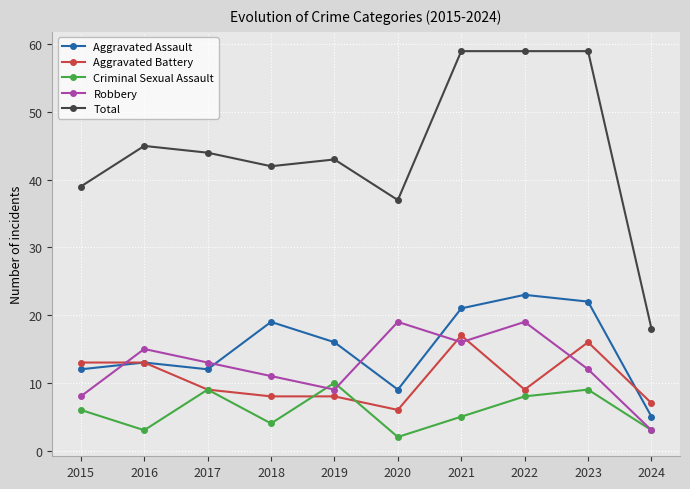

Which series changed the most between 2017 and 2024?

Total